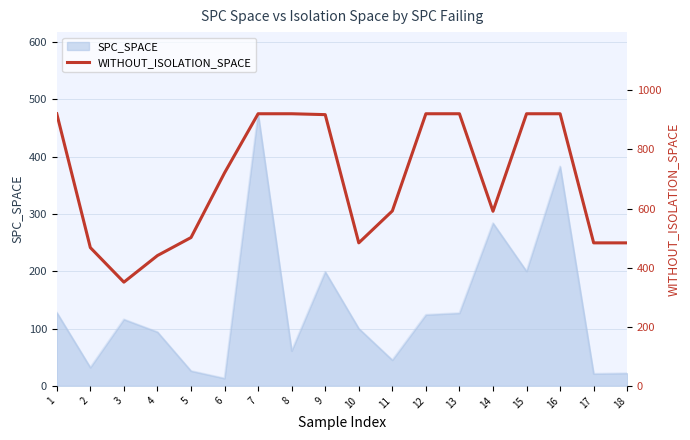

The chart shows a value of 351 at 3. True or false?

True